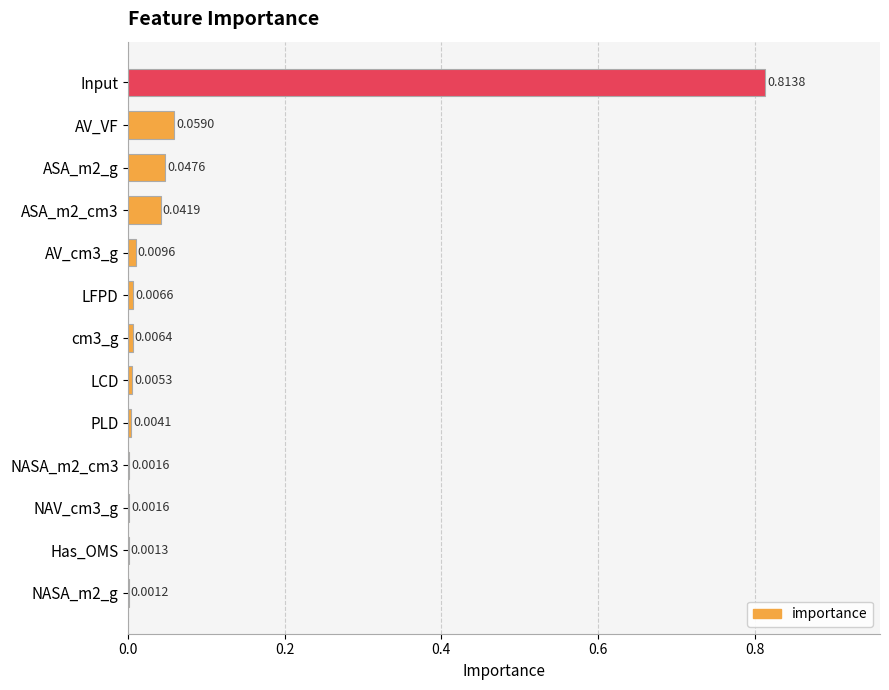

What is the sum of all values?

1.0